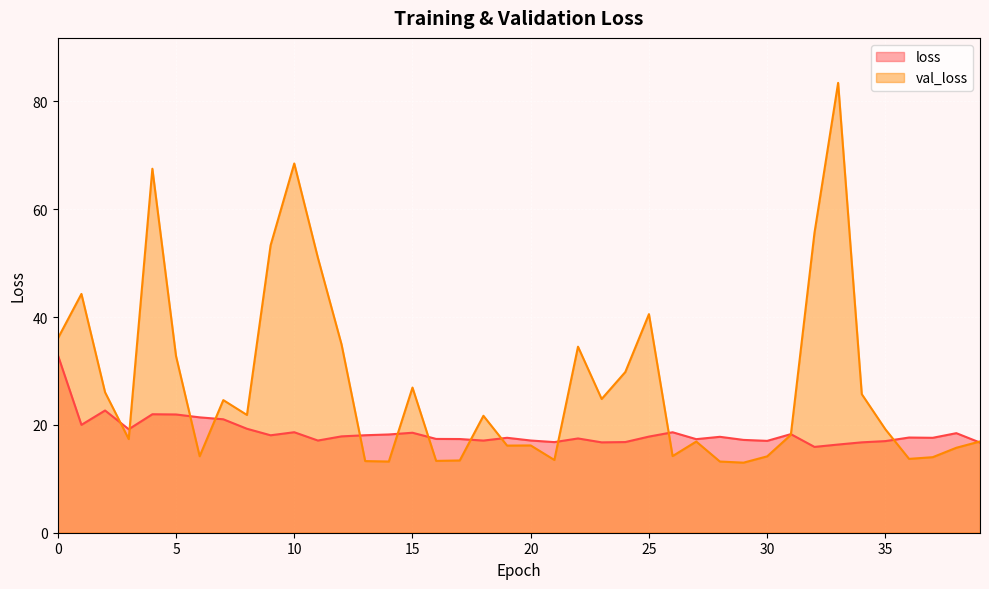

What is the difference between the val_loss values at 37 and 2?

12.0